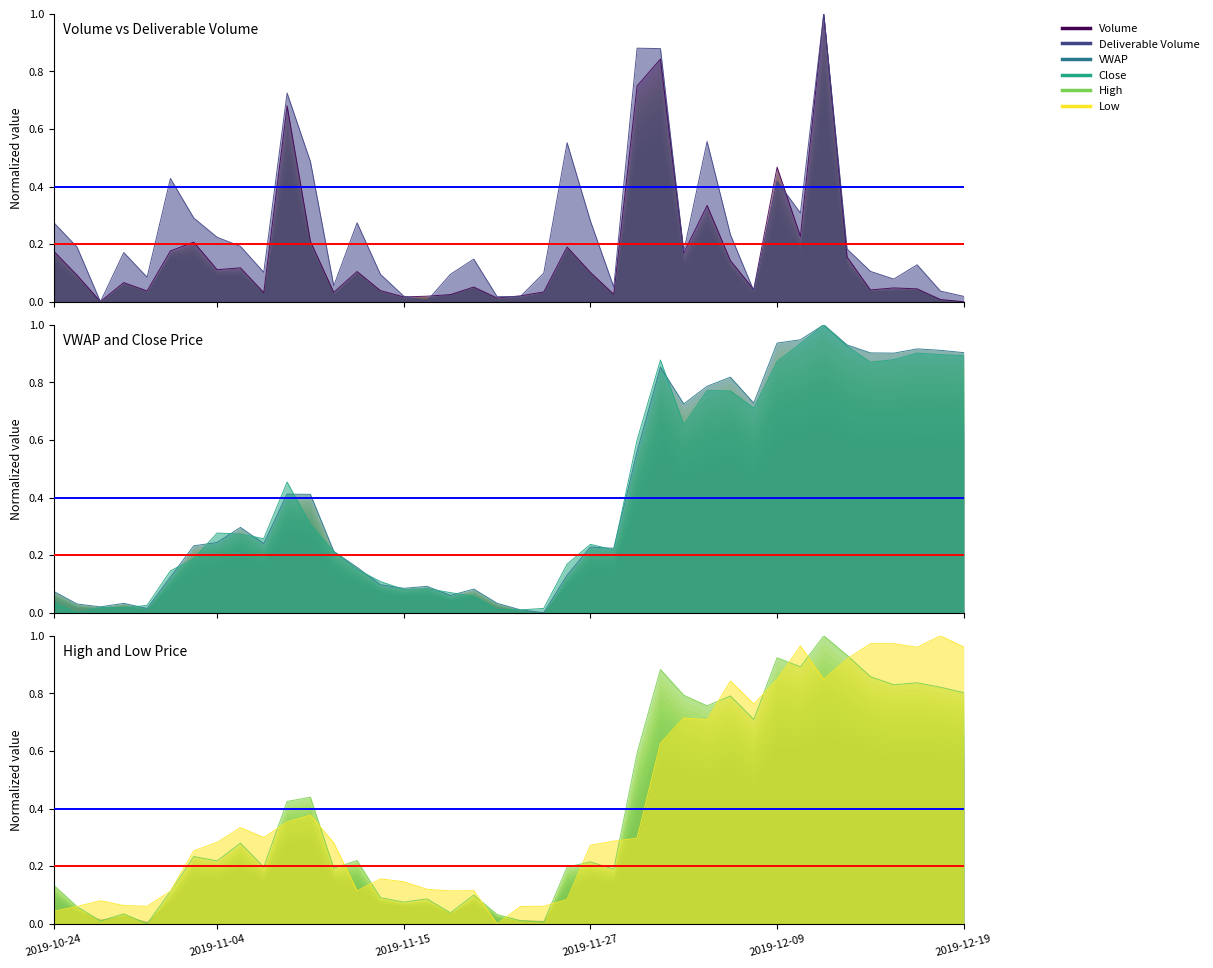

What is the label of the 14th point from the left?

13